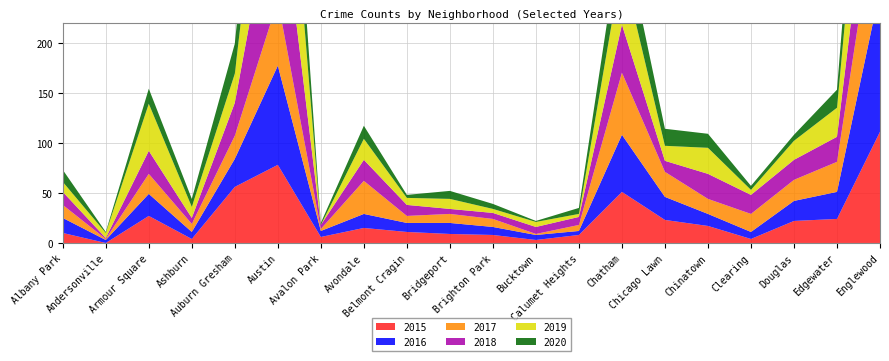

Reading left to right, list all the values displayed in this chart.

2015: Albany Park=10	Andersonville=0	Armour Square=27	Ashburn=4	Auburn Gresham=56	Austin=78	Avalon Park=6	Avondale=15	Belmont Cragin=11	Bridgeport=9	Brighton Park=8	Bucktown=3	Calumet Heights=8	Chatham=51	Chicago Lawn=23	Chinatown=17	Clearing=4	Douglas=22	Edgewater=24	Englewood=111
2016: Albany Park=15	Andersonville=3	Armour Square=22	Ashburn=7	Auburn Gresham=28	Austin=99	Avalon Park=6	Avondale=14	Belmont Cragin=9	Bridgeport=11	Brighton Park=8	Bucktown=5	Calumet Heights=4	Chatham=57	Chicago Lawn=23	Chinatown=12	Clearing=7	Douglas=20	Edgewater=27	Englewood=142
2017: Albany Park=13	Andersonville=1	Armour Square=20	Ashburn=8	Auburn Gresham=23	Austin=65	Avalon Park=2	Avondale=33	Belmont Cragin=7	Bridgeport=9	Brighton Park=8	Bucktown=1	Calumet Heights=6	Chatham=62	Chicago Lawn=25	Chinatown=15	Clearing=18	Douglas=21	Edgewater=30	Englewood=107
2018: Albany Park=13	Andersonville=1	Armour Square=23	Ashburn=6	Auburn Gresham=33	Austin=130	Avalon Park=4	Avondale=21	Belmont Cragin=11	Bridgeport=5	Brighton Park=6	Bucktown=7	Calumet Heights=8	Chatham=48	Chicago Lawn=11	Chinatown=25	Clearing=19	Douglas=20	Edgewater=25	Englewood=98
2019: Albany Park=10	Andersonville=5	Armour Square=47	Ashburn=11	Auburn Gresham=29	Austin=167	Avalon Park=0	Avondale=21	Belmont Cragin=7	Bridgeport=10	Brighton Park=4	Bucktown=5	Calumet Heights=3	Chatham=60	Chicago Lawn=15	Chinatown=26	Clearing=5	Douglas=19	Edgewater=29	Englewood=138
2020: Albany Park=12	Andersonville=1	Armour Square=15	Ashburn=8	Auburn Gresham=30	Austin=92	Avalon Park=2	Avondale=13	Belmont Cragin=3	Bridgeport=8	Brighton Park=5	Bucktown=1	Calumet Heights=6	Chatham=40	Chicago Lawn=17	Chinatown=14	Clearing=4	Douglas=6	Edgewater=18	Englewood=92